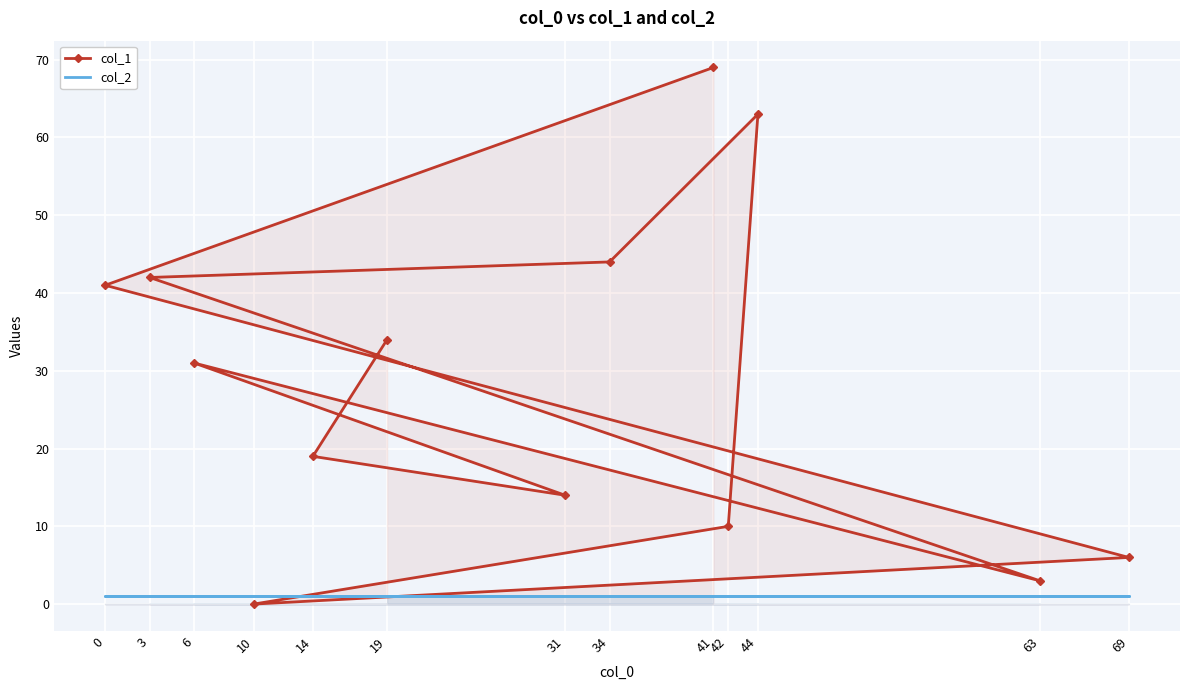

Which series has the largest total across all categories?

col_1